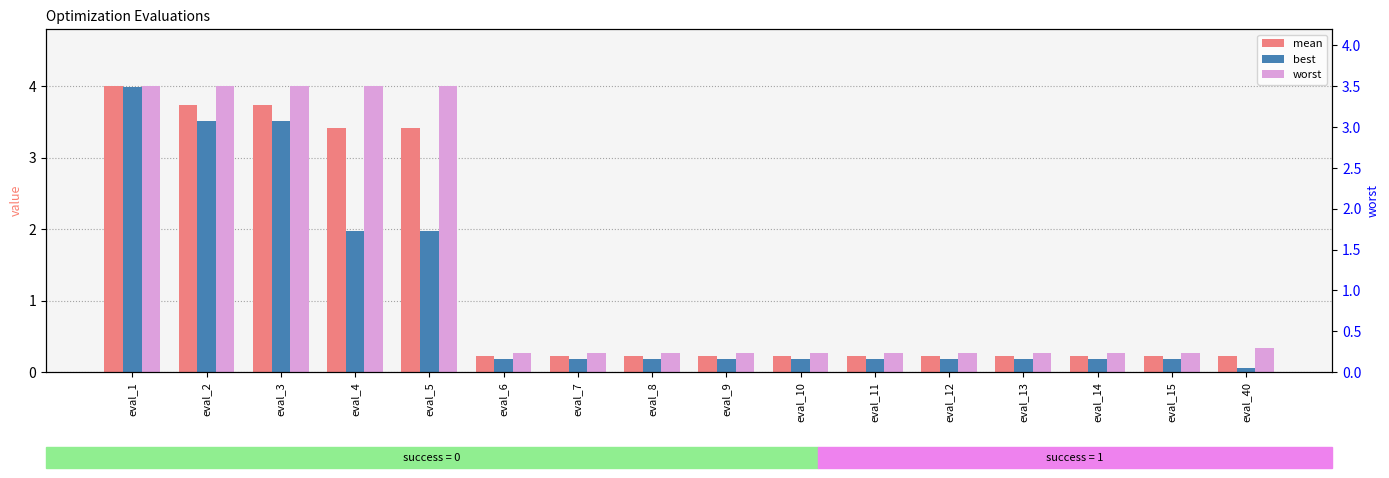

Rank the series by their maximum value, from lowest to highest.

best, mean, worst